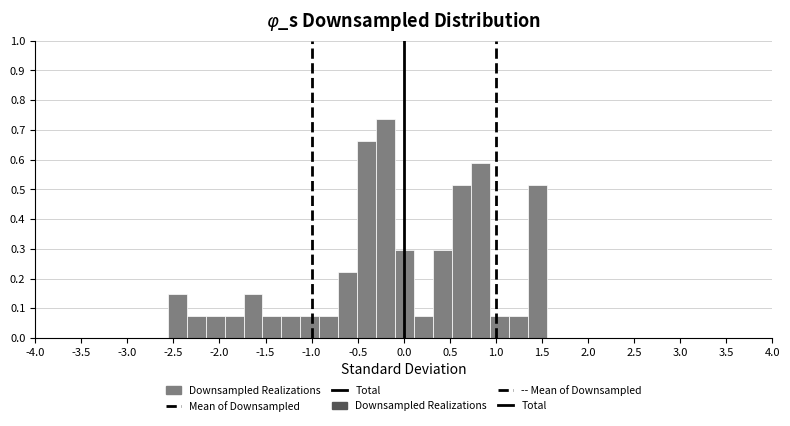

Over which range of the x-axis is the bar tallest?

-0.30 to -0.10